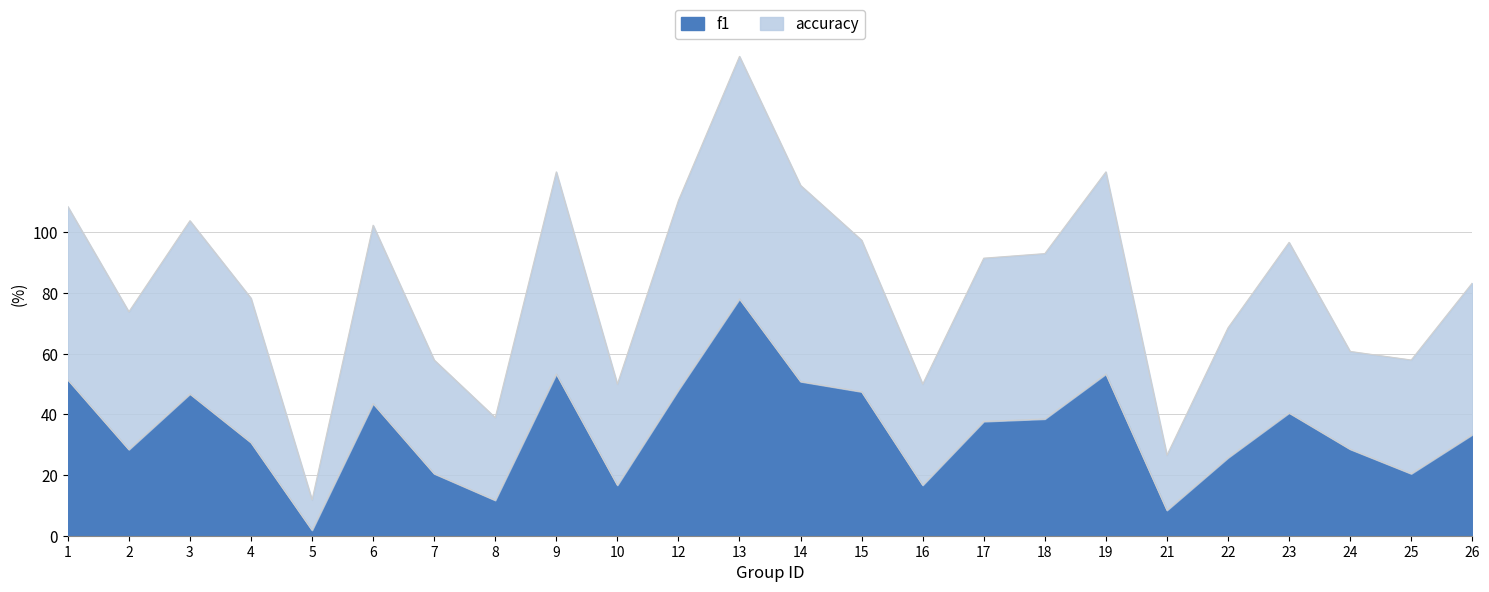

What is the total value across all series at 10?

50.0